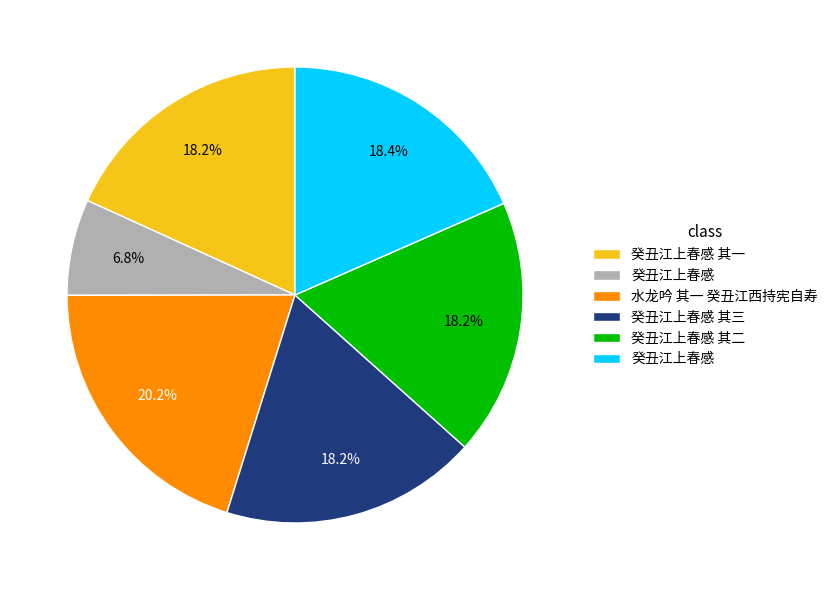

Does any single category account for the majority?

No